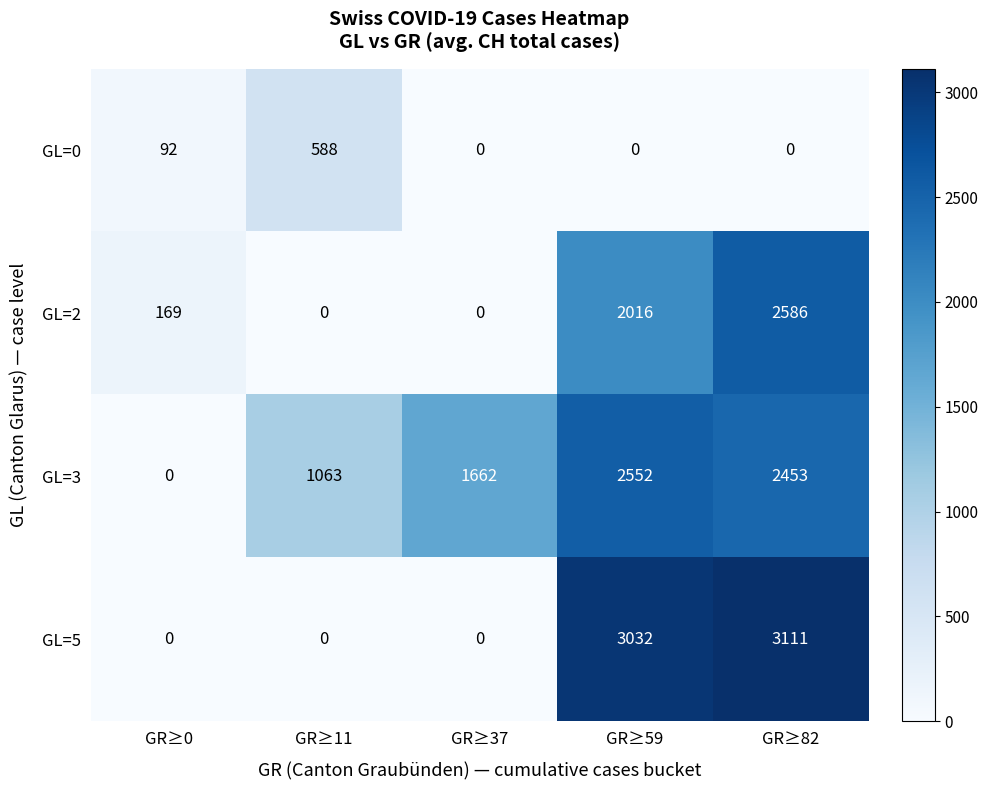

At how many categories does at least one series exceed 2909?

2